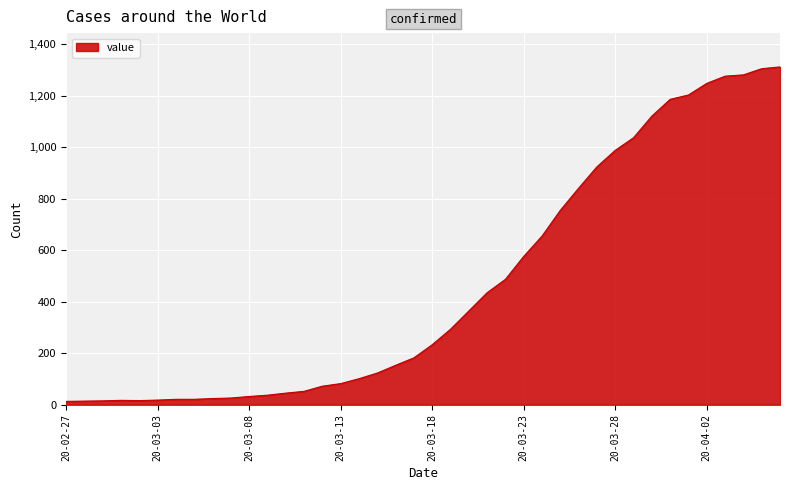

What is the difference between the maximum and minimum values?

1299